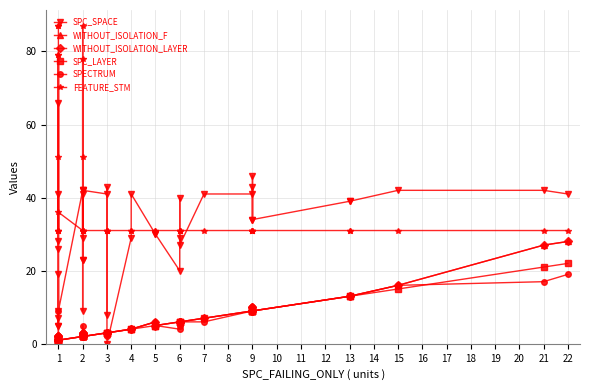

Does the chart display data point markers on the line(s)?

Yes